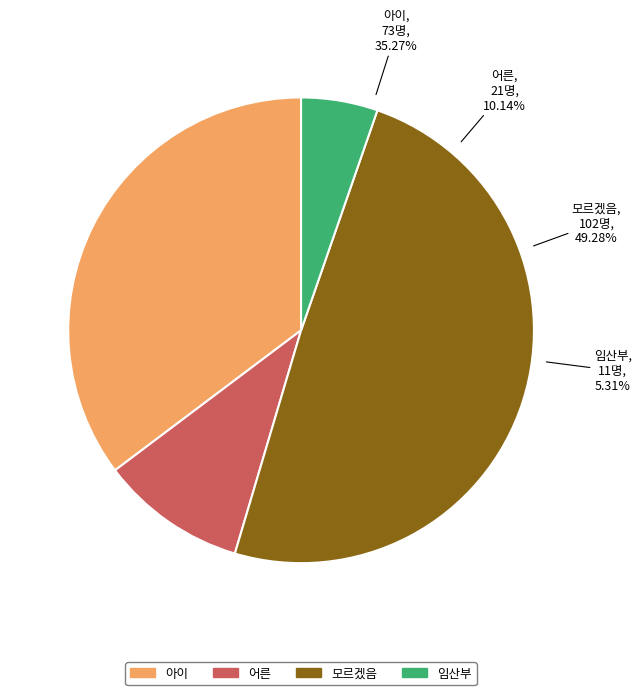

How many segments does this pie chart have?

4